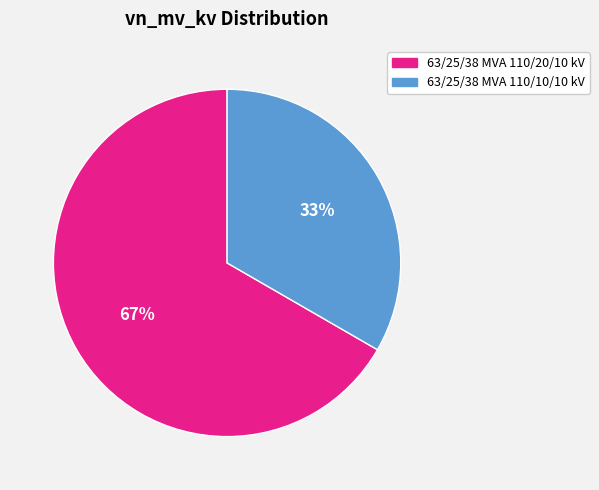

Do 63/25/38 MVA 110/20/10 kV and 63/25/38 MVA 110/10/10 kV together represent more than half of the pie?

Yes